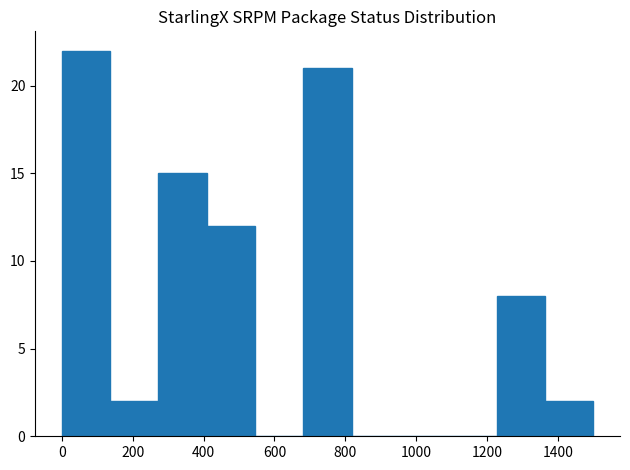

What is the height of the bar covering 1360 to 1500 on the x-axis? Neither the bar edges nor the heights are printed on the chart, so give them approximately, as read against the axes.

2